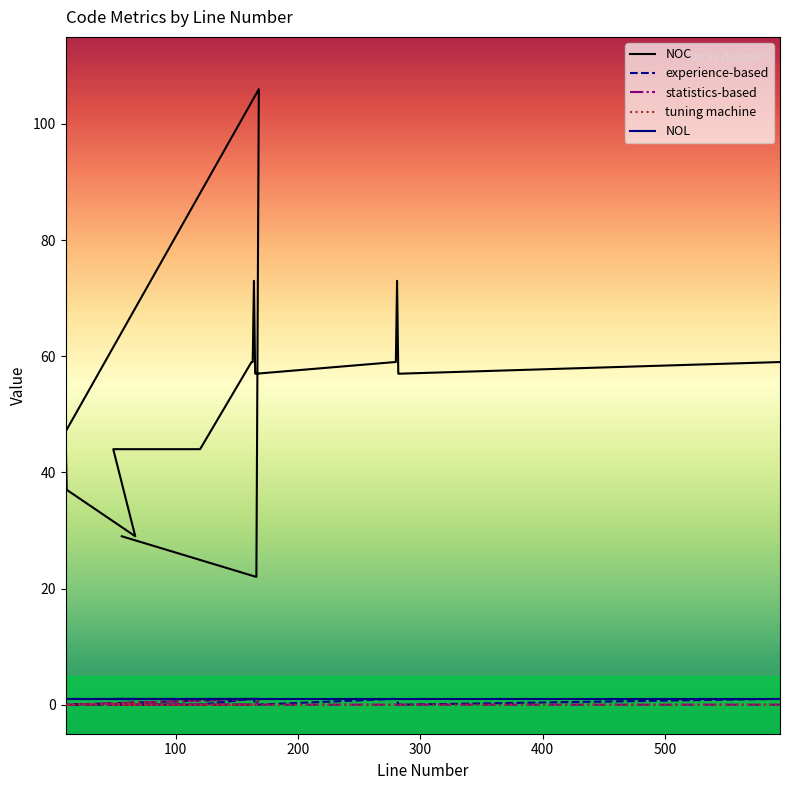

What is the average value of the NOL series?

1